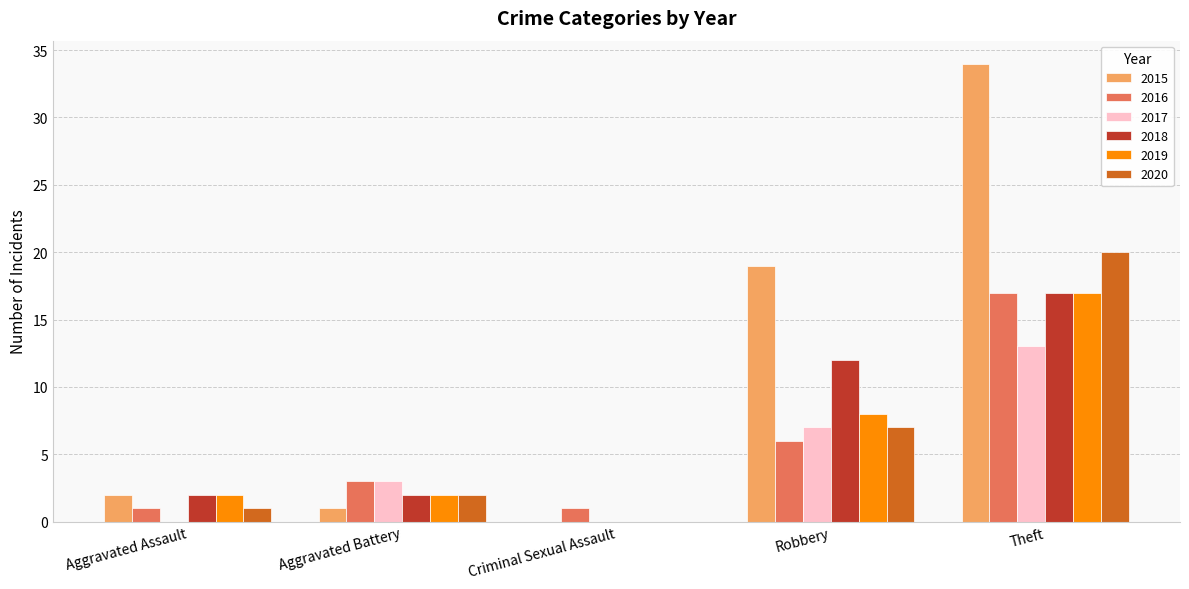

True or false: 2017 has a value of 13 at Theft.

True